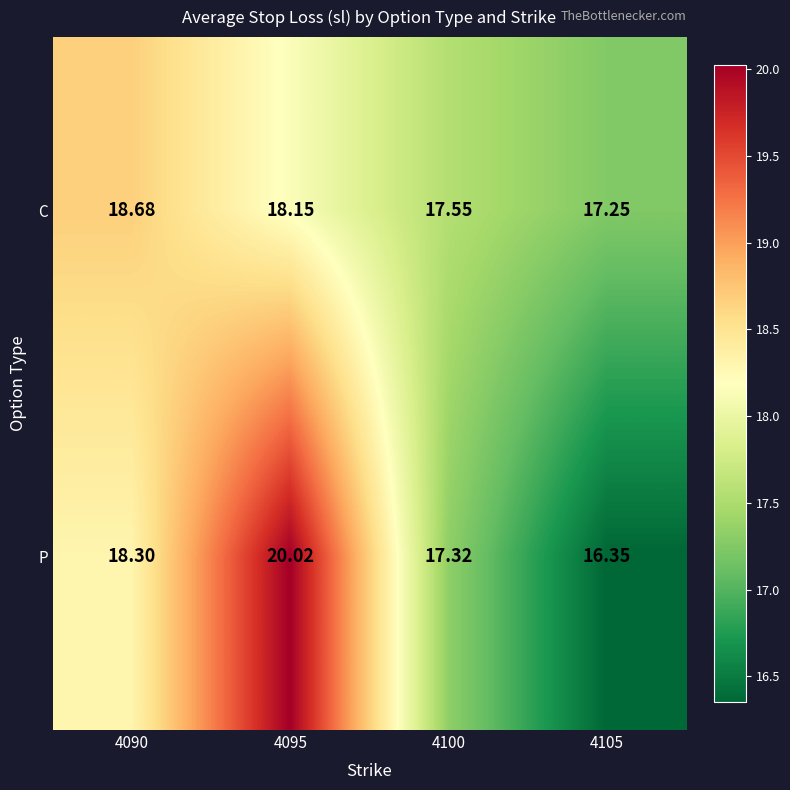

At which category is the sum across all series the highest?

4095